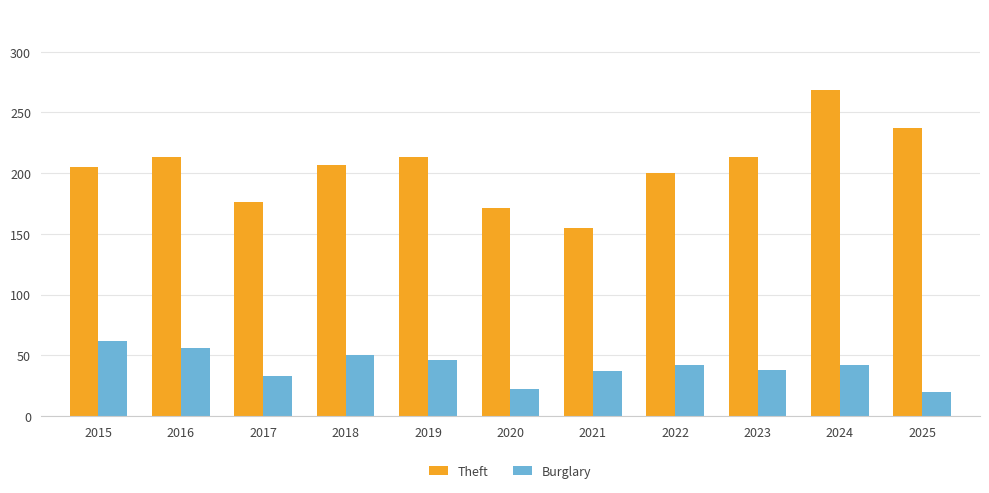

Count the number of data series in this chart.

2